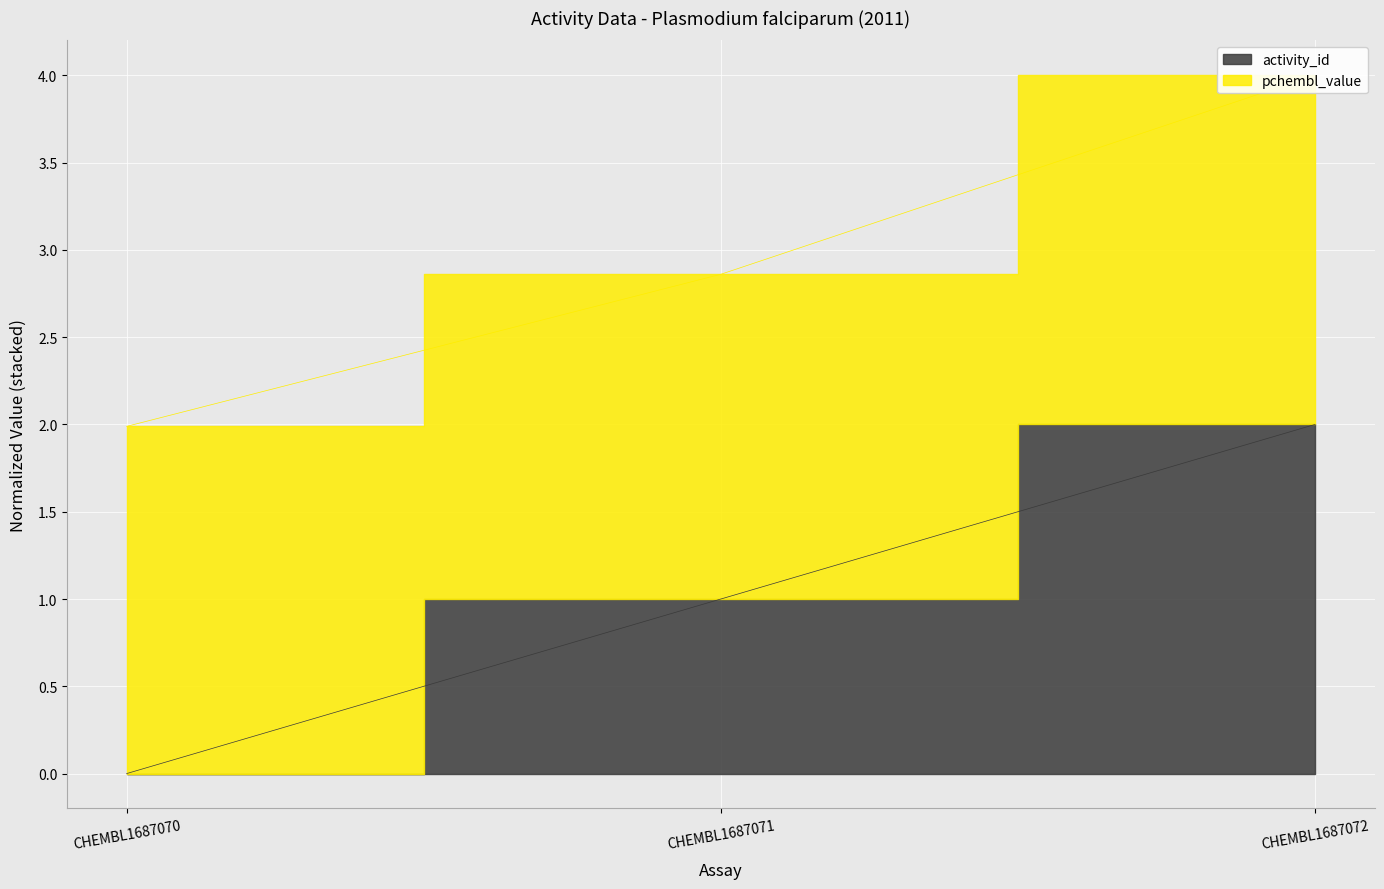

The value at CHEMBL1687071 is 1. True or false?

True